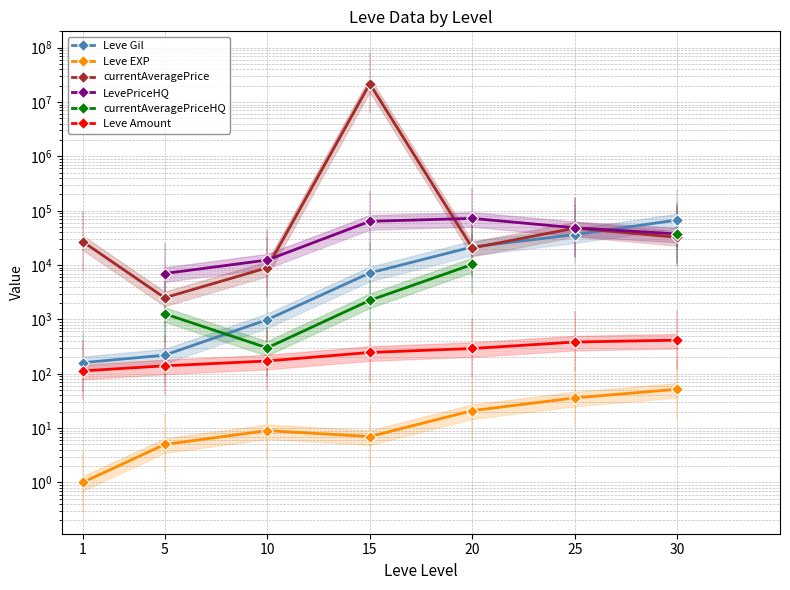

Is it true that currentAveragePrice equals 31749.8 at 25?

False